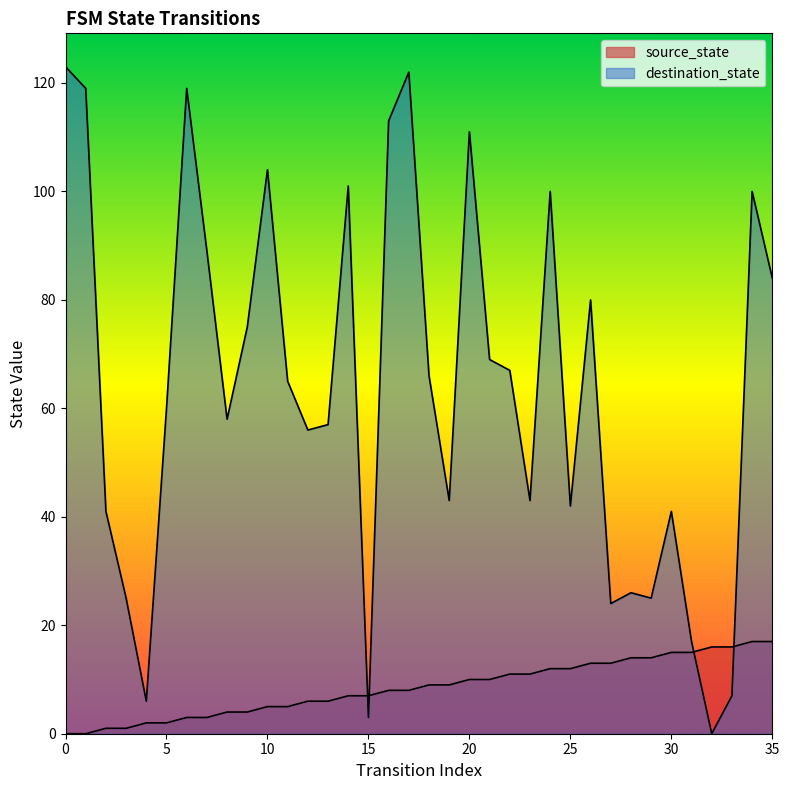

At which category is the sum across all series the highest?

17